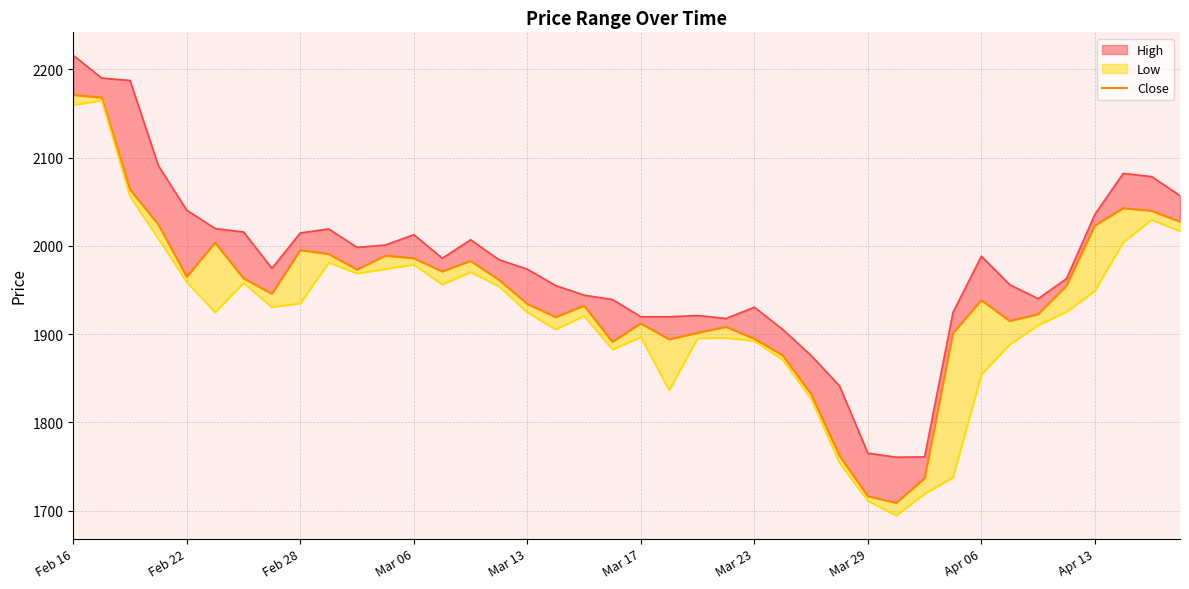

What is the difference between the maximum and second lowest values?

454.5